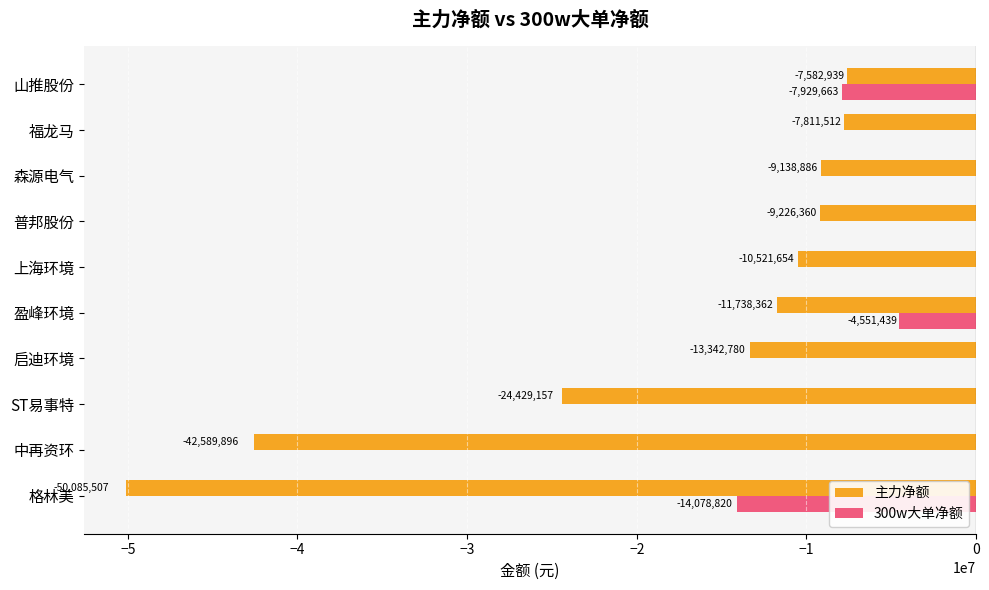

The value of 300w大单净额 at ST易事特 is 0. True or false?

True